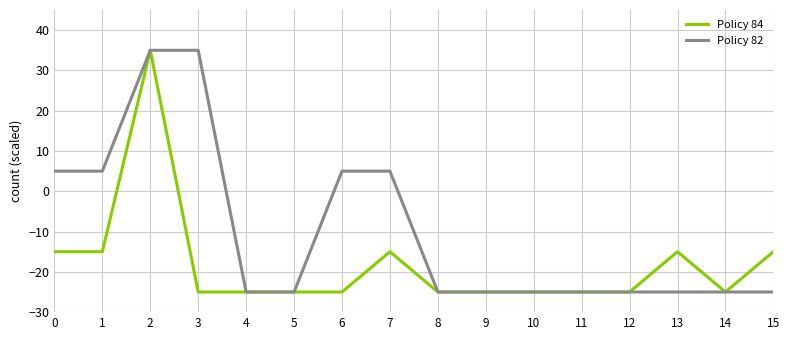

The value of Policy 82 at 15 is -25. True or false?

True